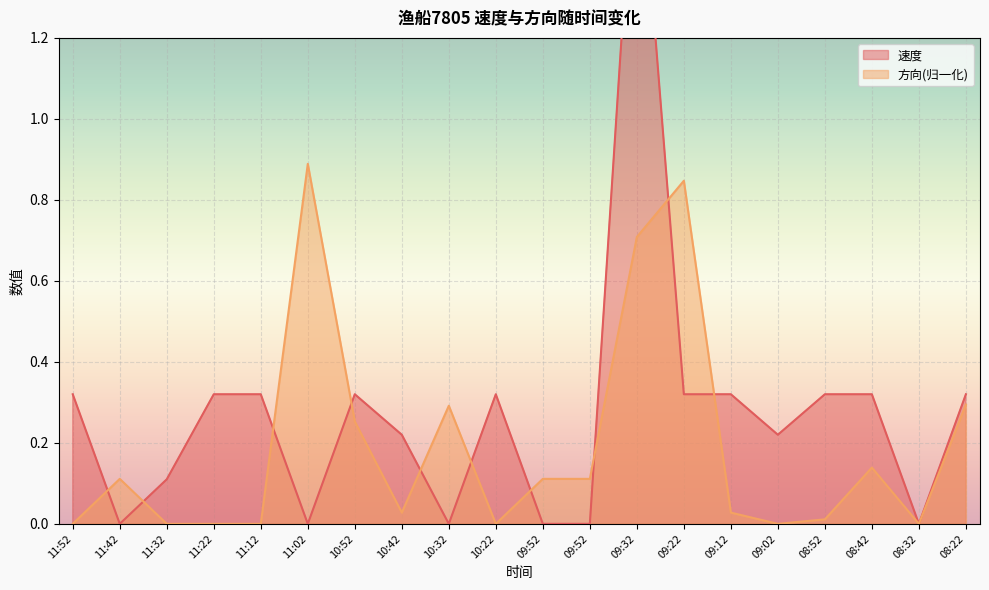

Reading left to right, list all the values displayed in this chart.

速度: 0.3	0.0	0.1	0.3	0.3	0.0	0.3	0.2	0.0	0.3	0.0	0.0	1.8	0.3	0.3	0.2	0.3	0.3	0.0	0.3
方向: 0.0	0.1	0.0	0.0	0.0	0.9	0.3	0.0	0.3	0.0	0.1	0.1	0.7	0.8	0.0	0.0	0.0	0.1	0.0	0.3